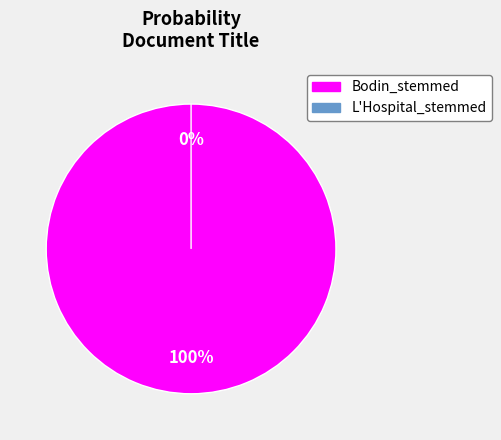

True or false: Bodin_stemmed accounts for 100% of the total.

True